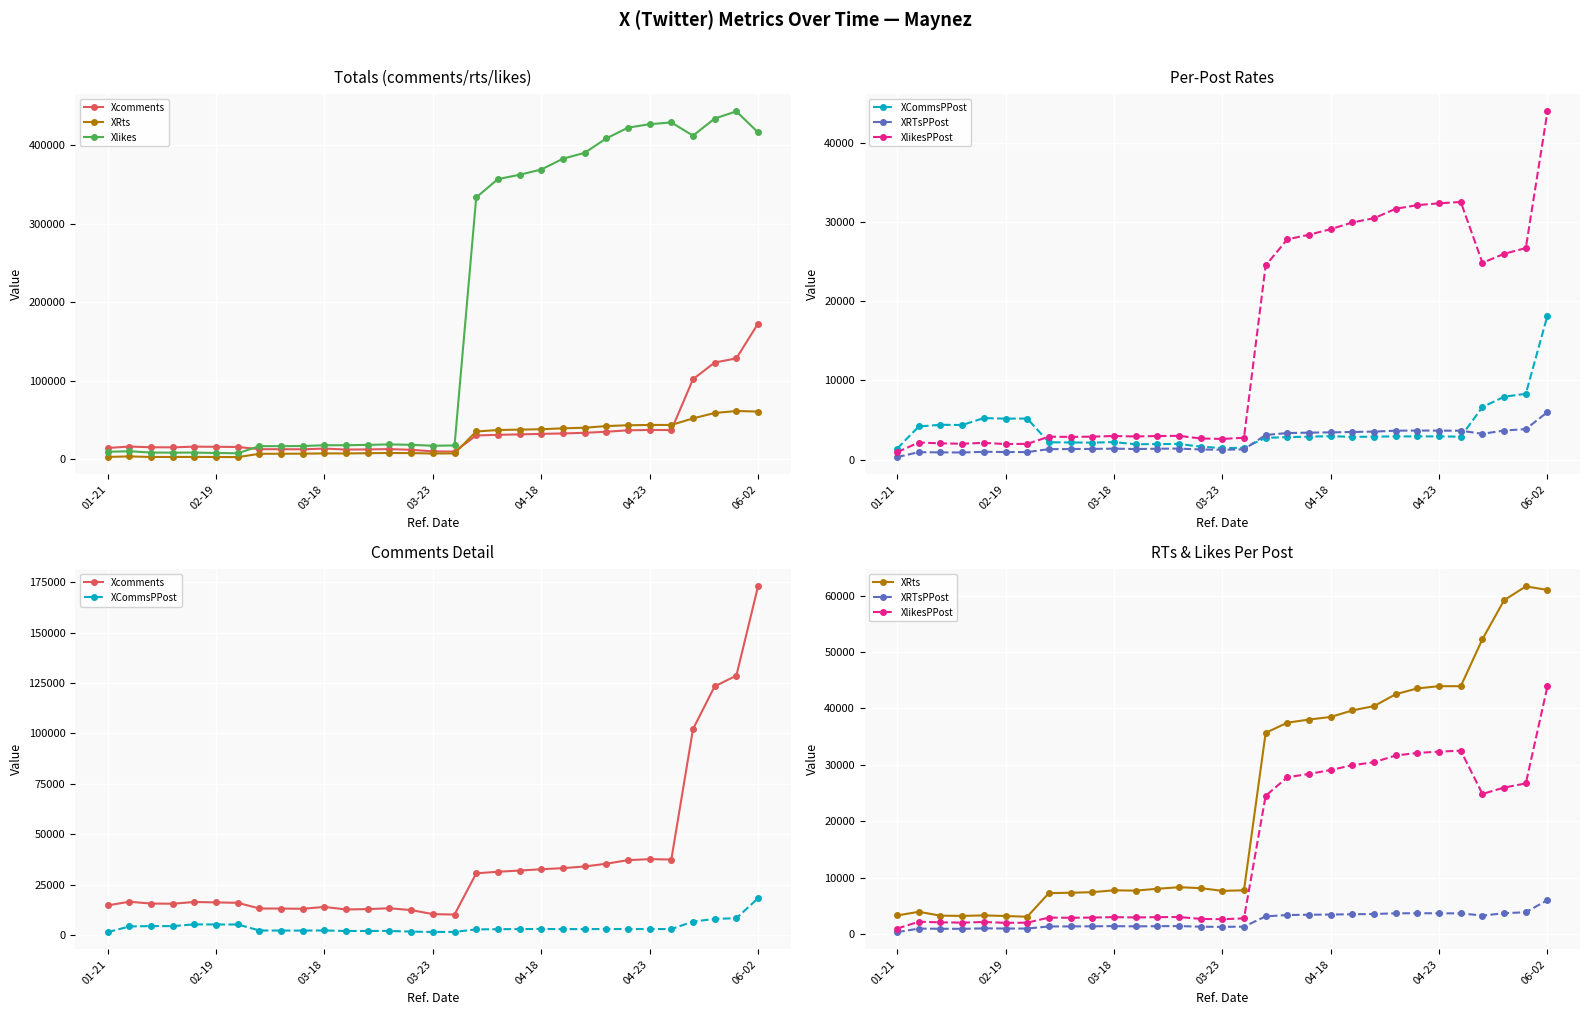

The XCommsPPost series shows 2833 at 18. True or false?

True